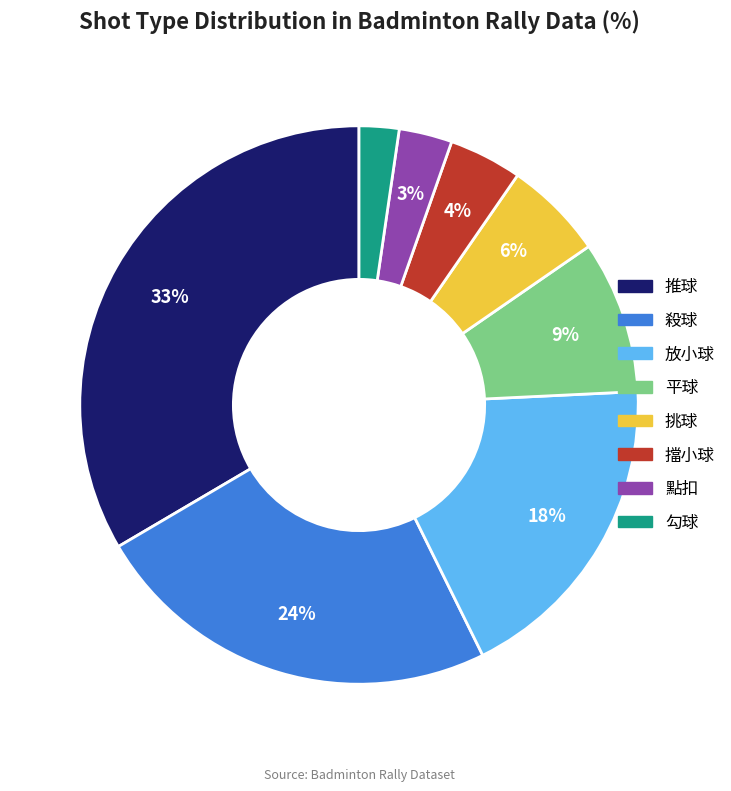

To the nearest percent, what portion does 殺球 represent?

24%